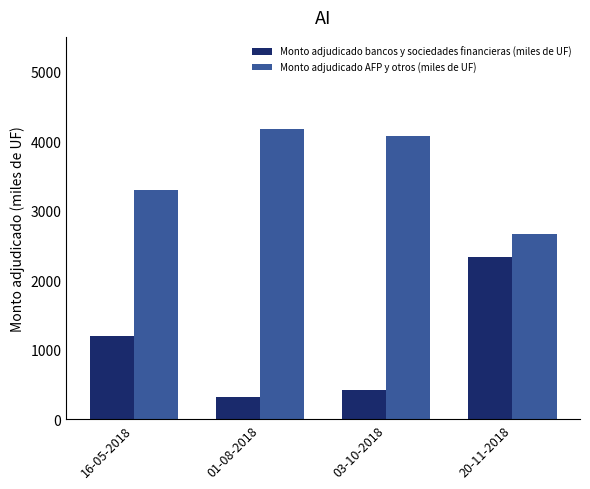

Reading left to right, list all the values displayed in this chart.

Monto adjudicado bancos y sociedades financieras (miles de UF): 16-05-2018=1200	01-08-2018=320	03-10-2018=420	20-11-2018=2330
Monto adjudicado AFP y otros (miles de UF): 16-05-2018=3300	01-08-2018=4180	03-10-2018=4080	20-11-2018=2670